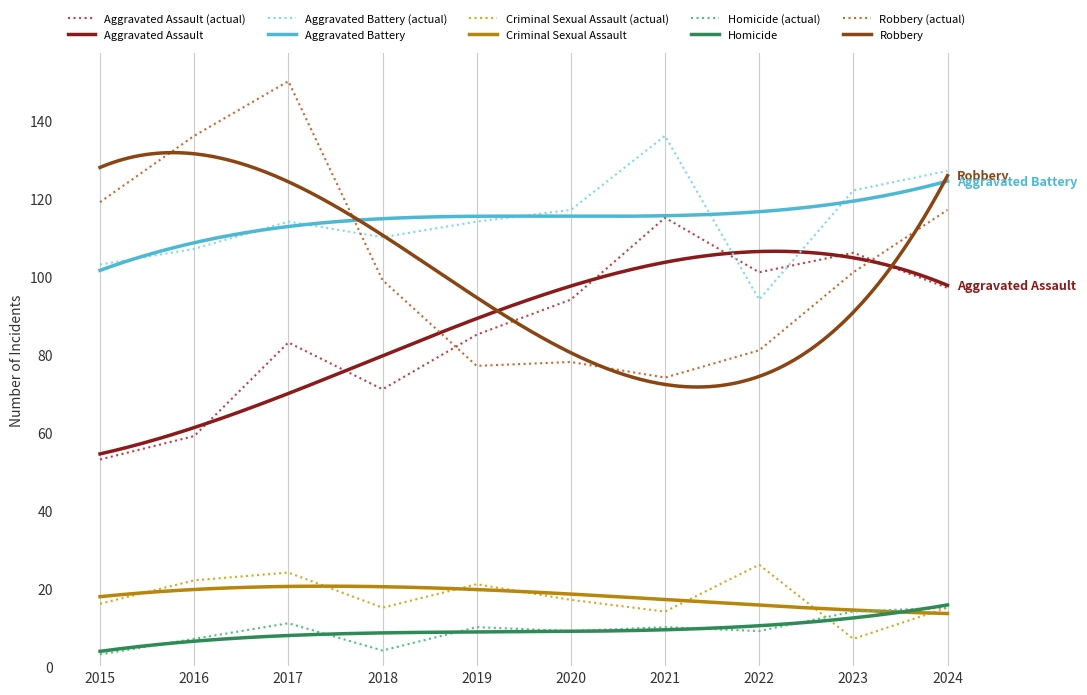

Which category has the lowest value in the Homicide series?

2015